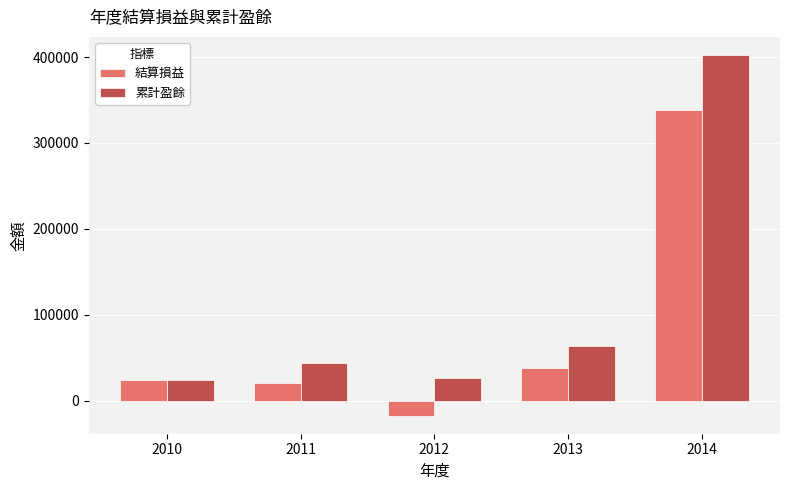

The value of 結算損益 at 2013 is 37434. True or false?

True